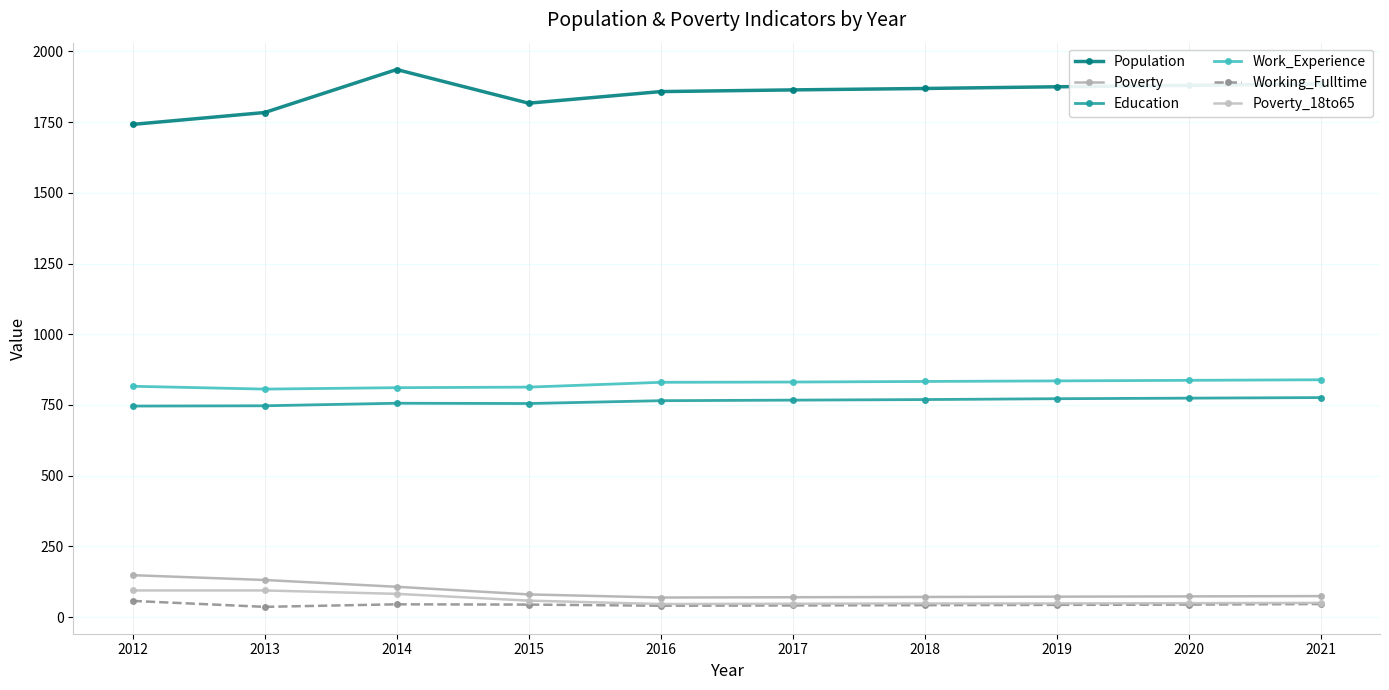

List the series in order of their peak value, highest first.

Population, Work_Experience, Education, Poverty, Poverty_18to65, Working_Fulltime